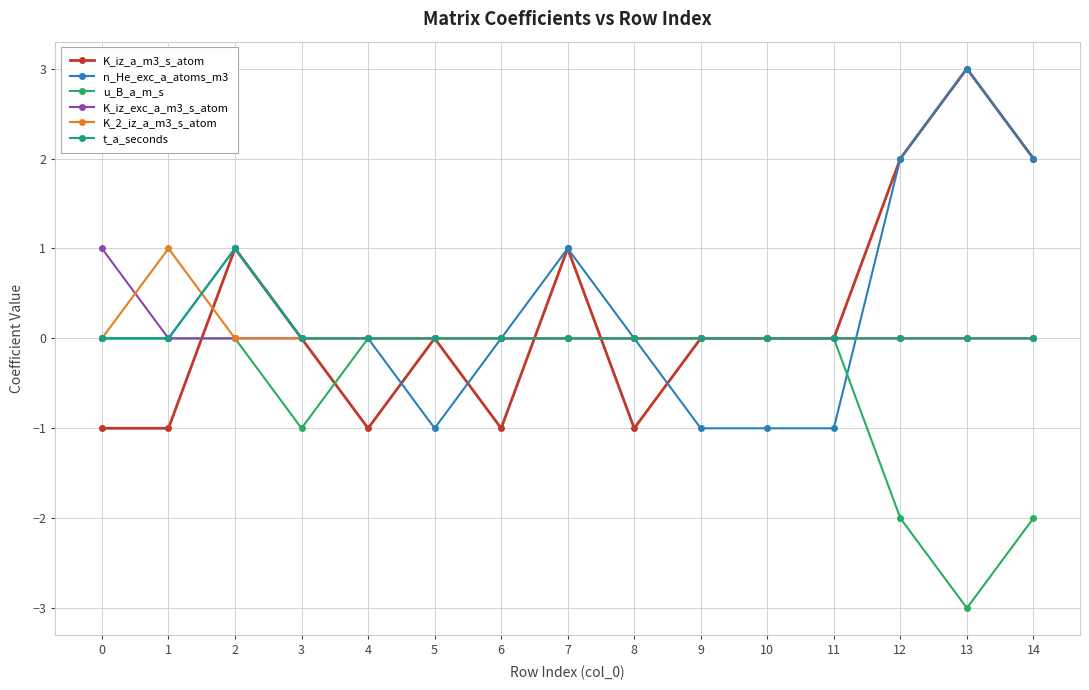

Between which two adjacent categories do K_iz_exc_a_m3_s_atom and K_2_iz_a_m3_s_atom first intersect?

0 and 1